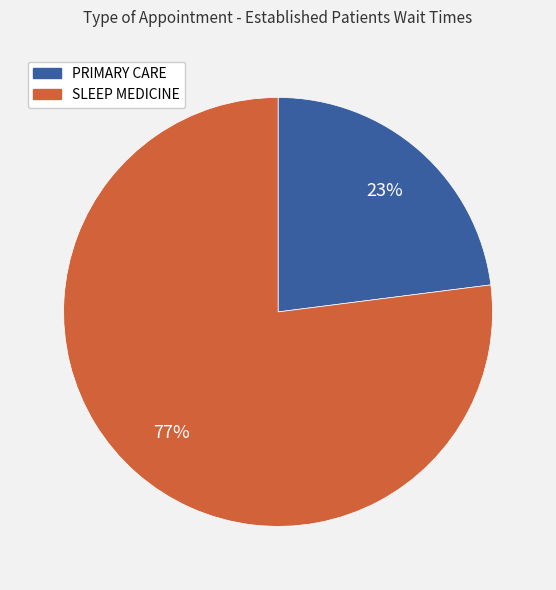

Combined, do PRIMARY CARE and SLEEP MEDICINE account for over 50%?

Yes